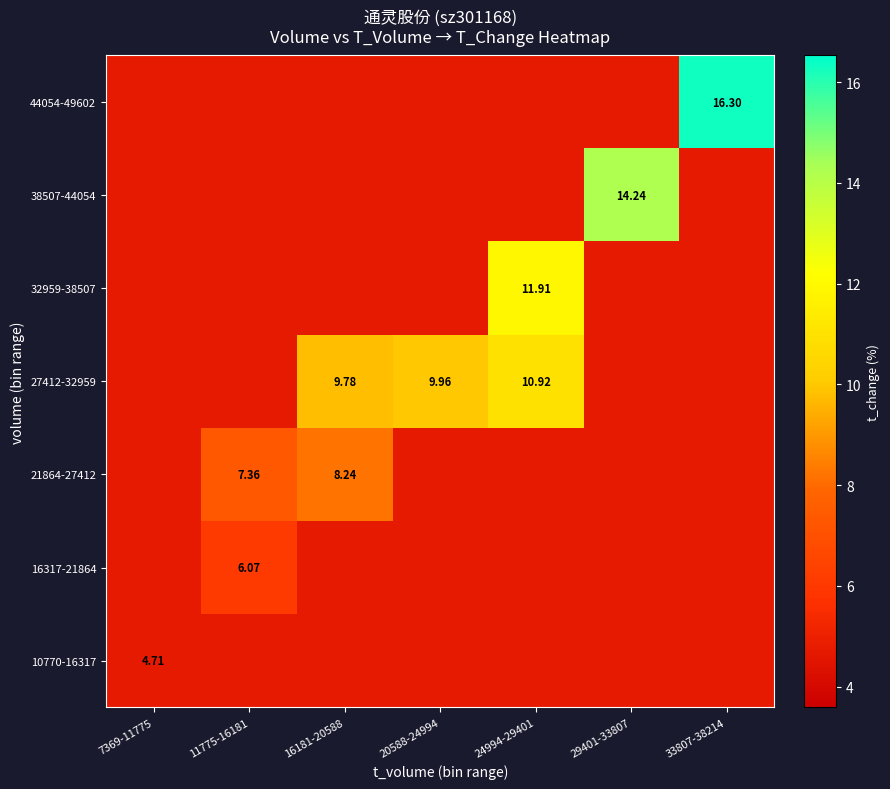

Which category has the lowest value across all series?

7369-11775